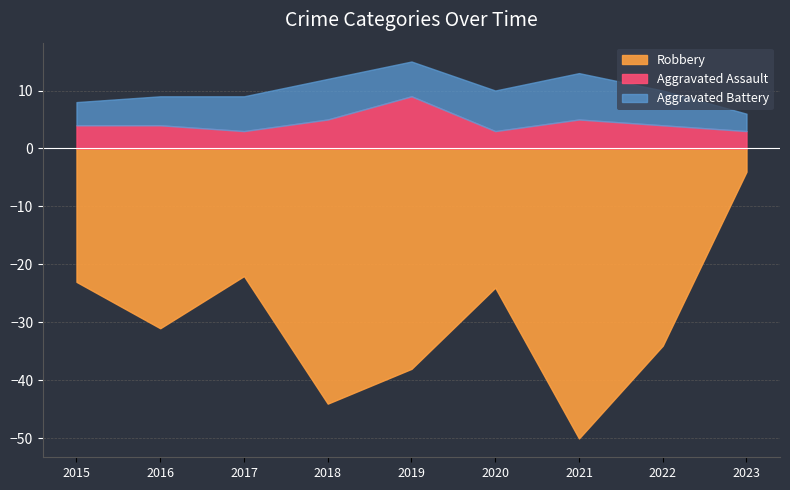

Reading left to right, list all the values displayed in this chart.

Aggravated Assault: 2015=4	2016=4	2017=3	2018=5	2019=9	2020=3	2021=5	2022=4	2023=3
Aggravated Battery: 2015=4	2016=5	2017=6	2018=7	2019=6	2020=7	2021=8	2022=6	2023=3
Robbery: 2015=23	2016=31	2017=22	2018=44	2019=38	2020=24	2021=50	2022=34	2023=4